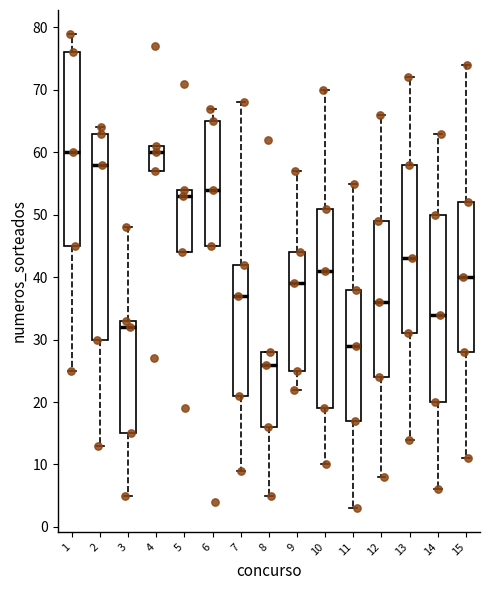

Where does the median line of the box at x = 4 sit on the y-axis? The values are not printed on the chart, so give them approximately, as read against the axis.

60